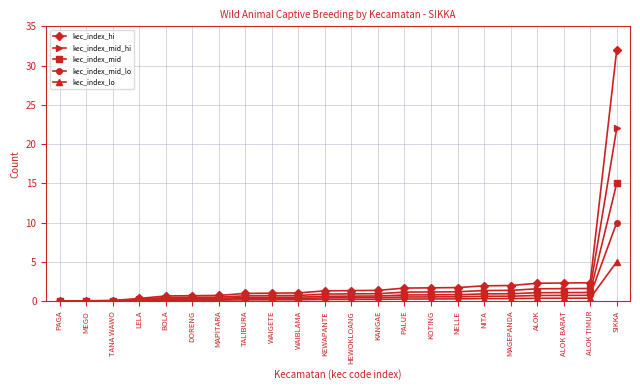

At which category is the sum across all series the highest?

SIKKA